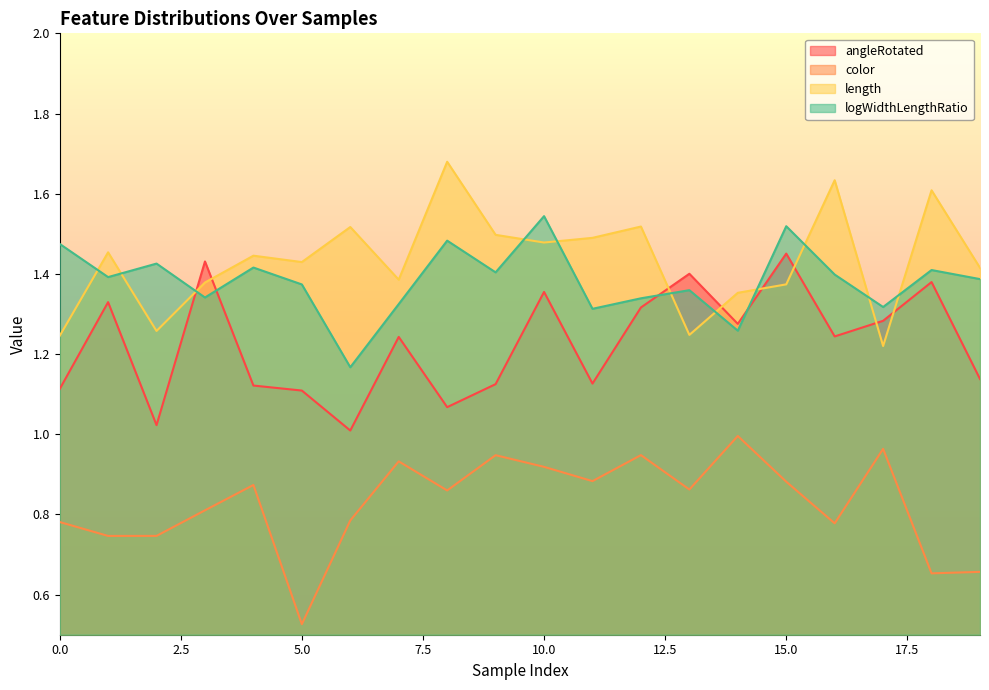

What is the value of the logWidthLengthRatio point at the 11th from the left?

1.5